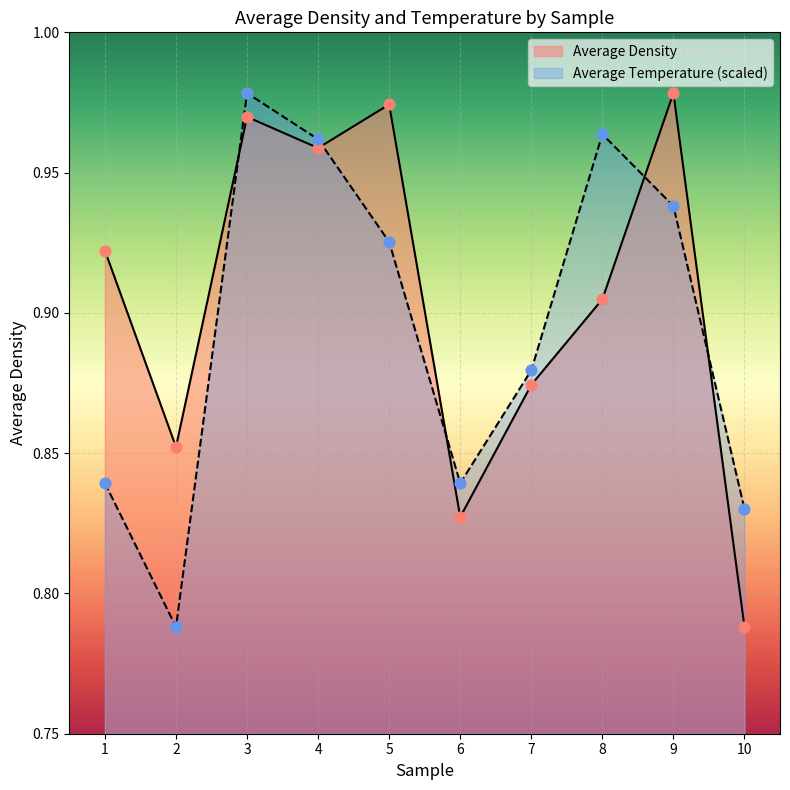

Is the value of Average Temperature at 4 greater than the value of Average Density at 5?

No